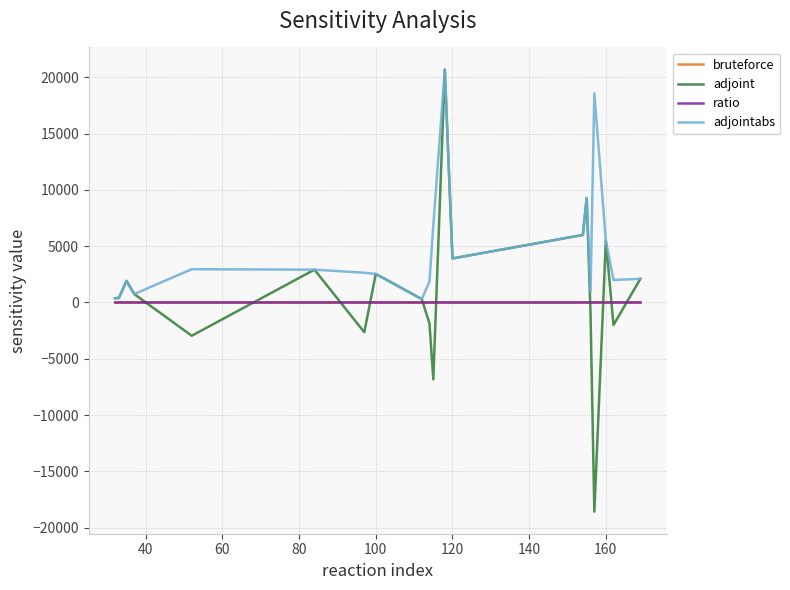

True or false: ratio has more than 0 interior local peaks.

True